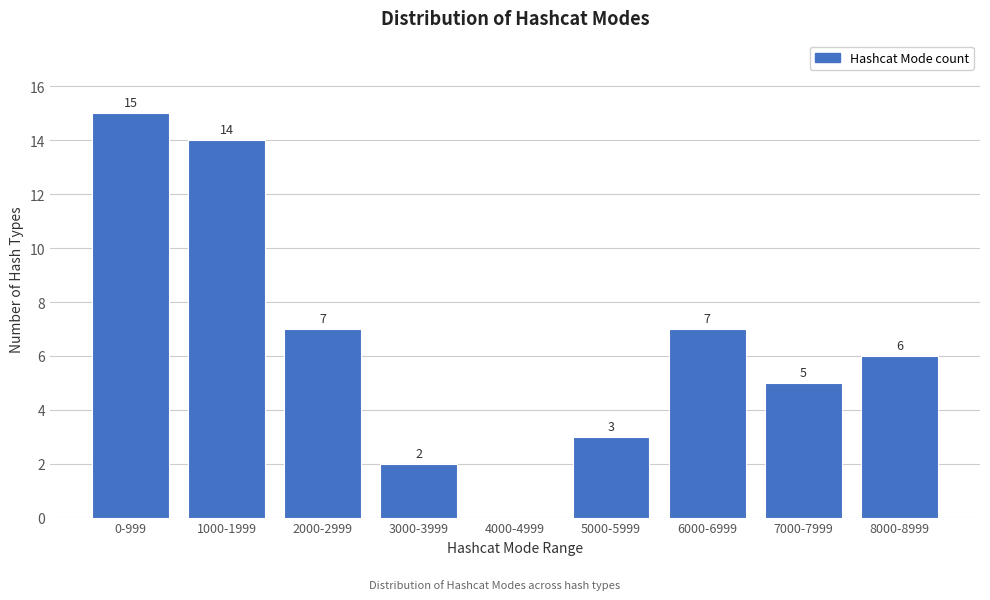

Reading right to left, list all the values displayed in this chart.

8000-8999=6	7000-7999=5	6000-6999=7	5000-5999=3	4000-4999=0	3000-3999=2	2000-2999=7	1000-1999=14	0-999=15